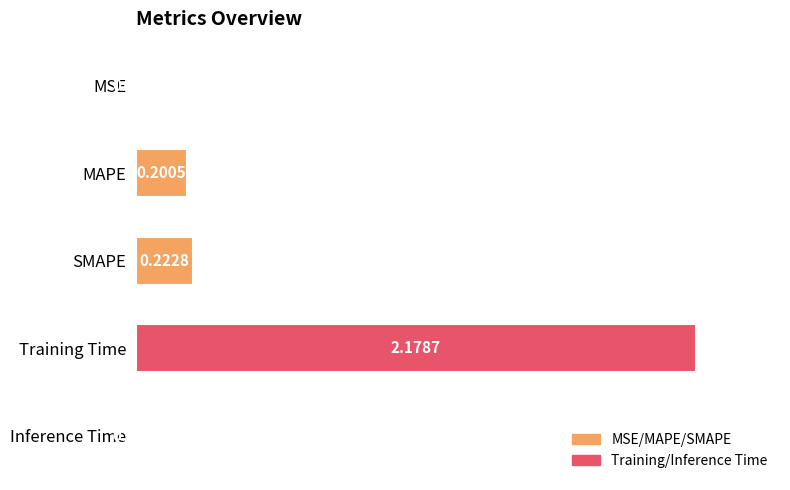

Where is the data nearest to the value 1?

SMAPE